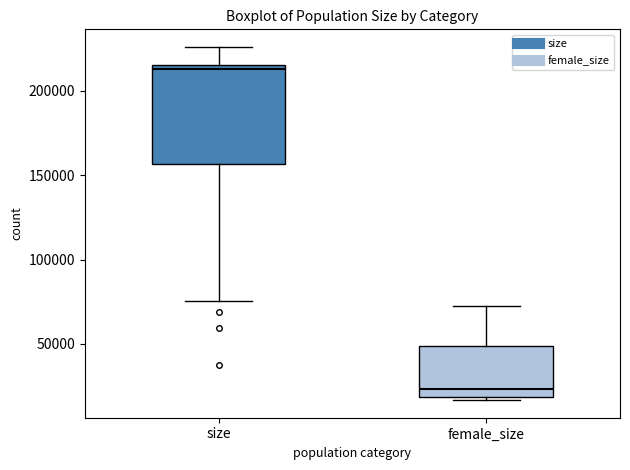

Which box has the highest median line?

size